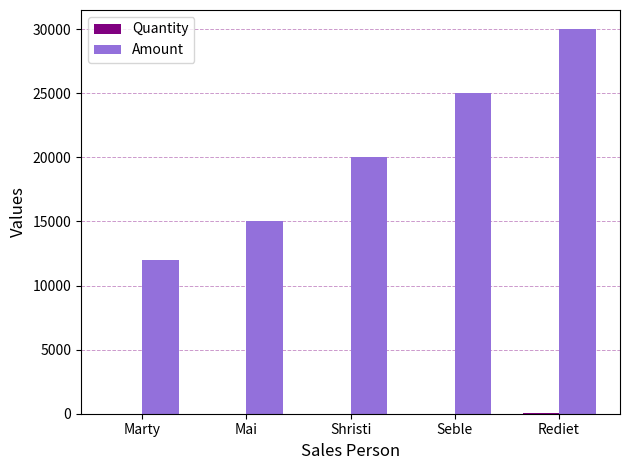

What is the highest value of the Amount series?

30000